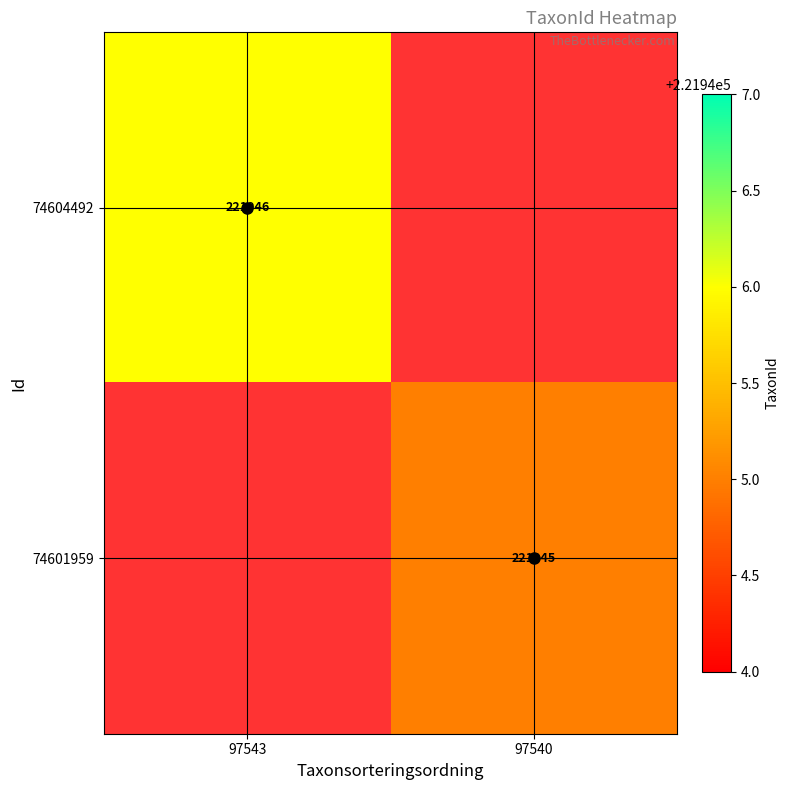

The value of 74601959 at 97540 is 221945. True or false?

True